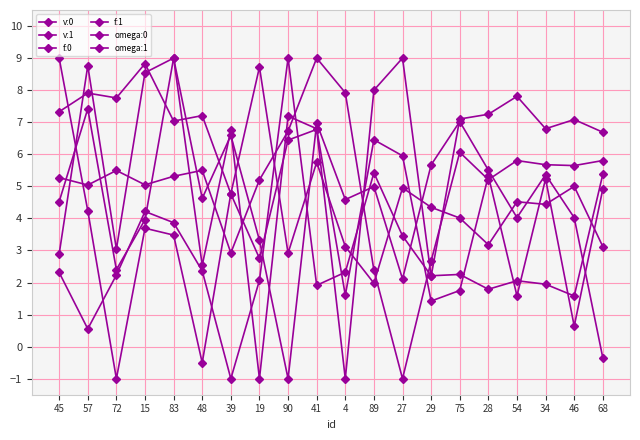

Where does the v:1 series first go above 4?

45